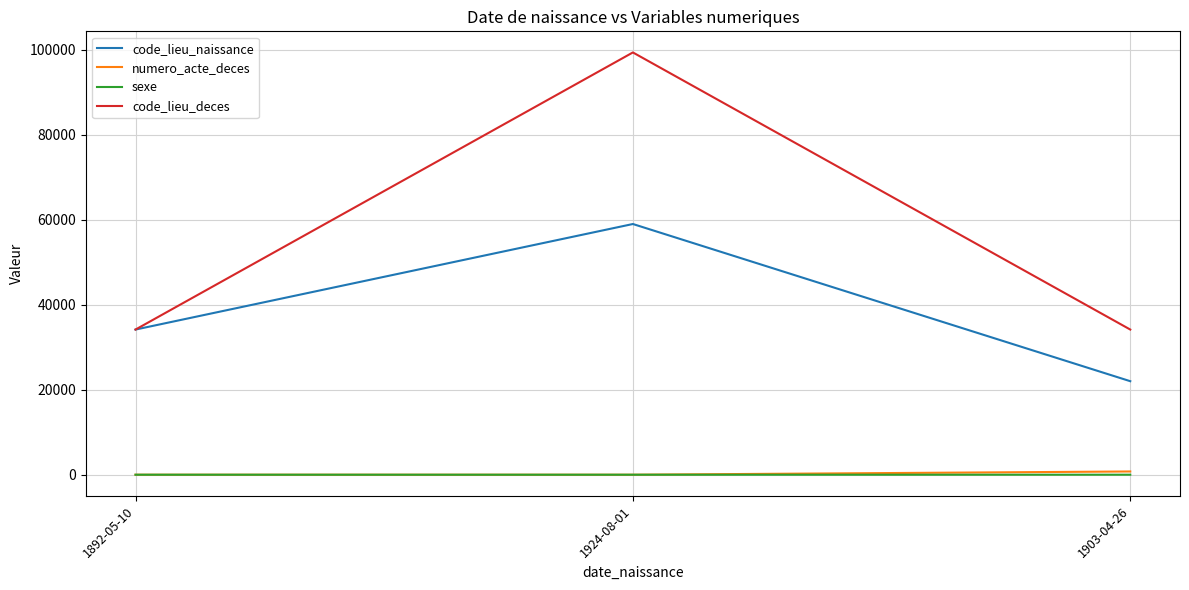

What are all the series names shown in the legend?

code_lieu_naissance, numero_acte_deces, sexe, code_lieu_deces